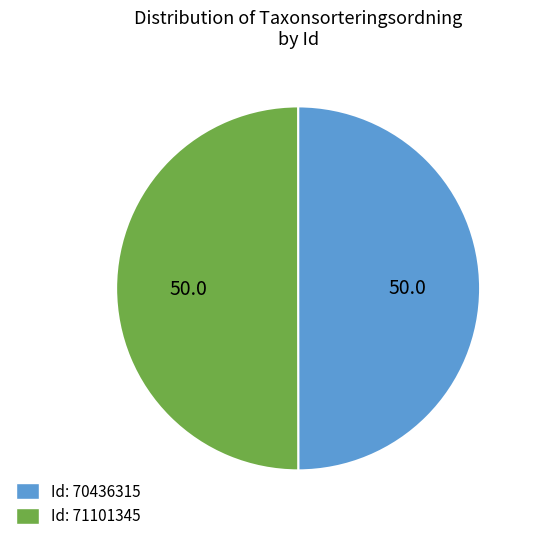

Approximately how many times larger is the value at Id: 70436315 compared to Id: 71101345?

1.0